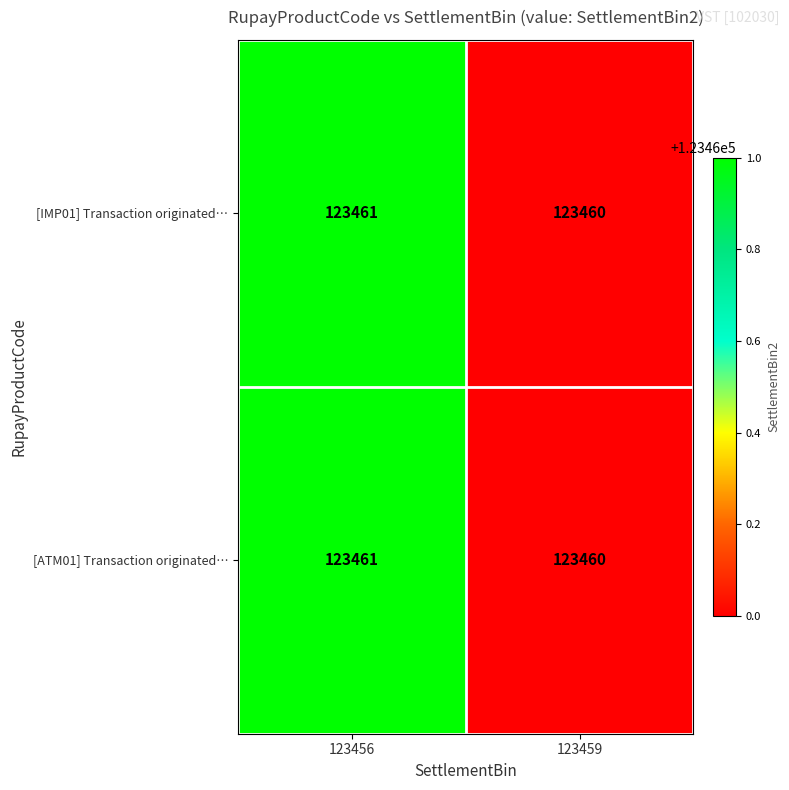

What value does the [ATM01] Transaction originated… series have at 123459?

123460